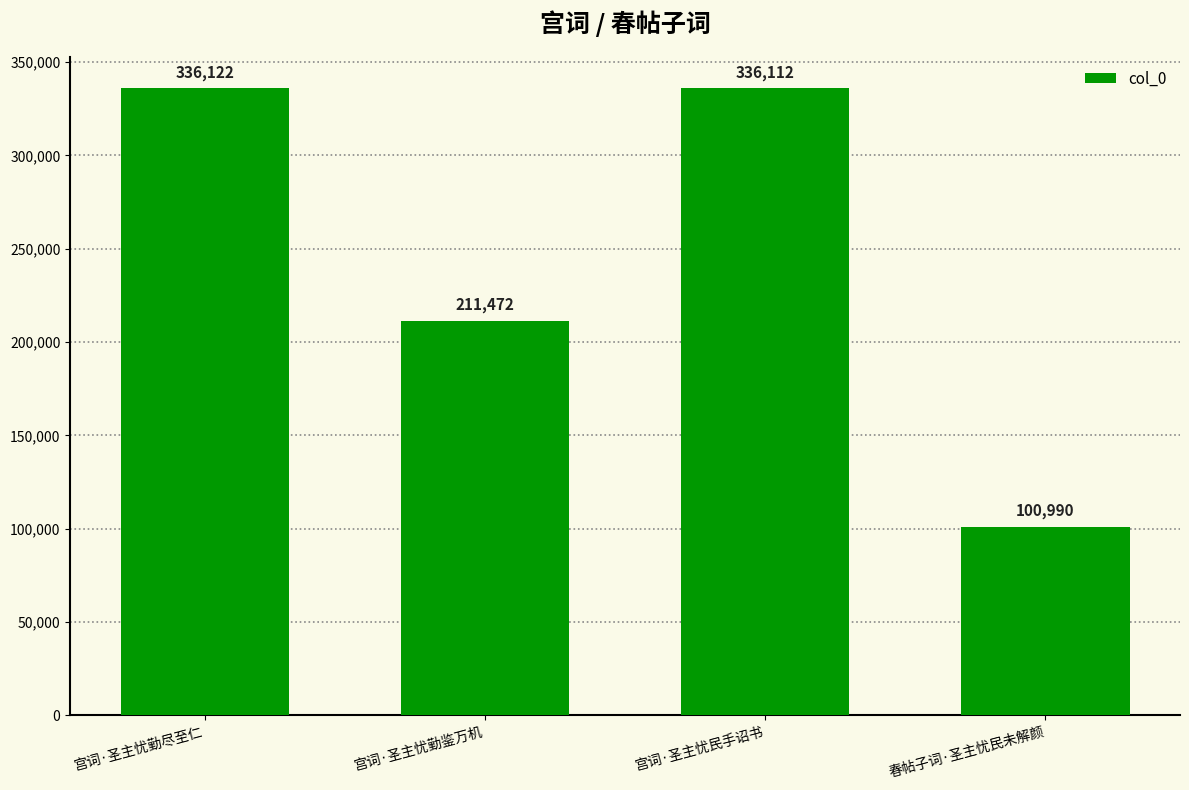

Reading left to right, what are all the values shown in this chart?

336122	211472	336112	100990